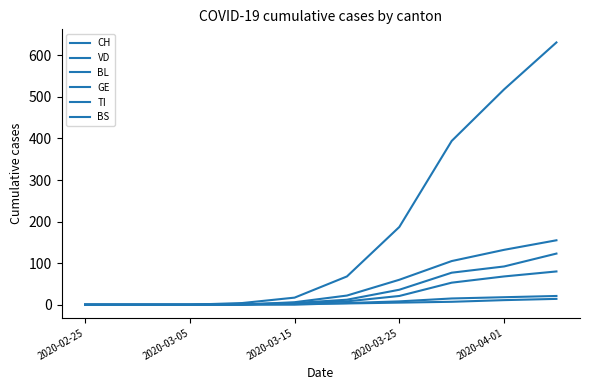

Is this an area chart (filled region under the line)?

No